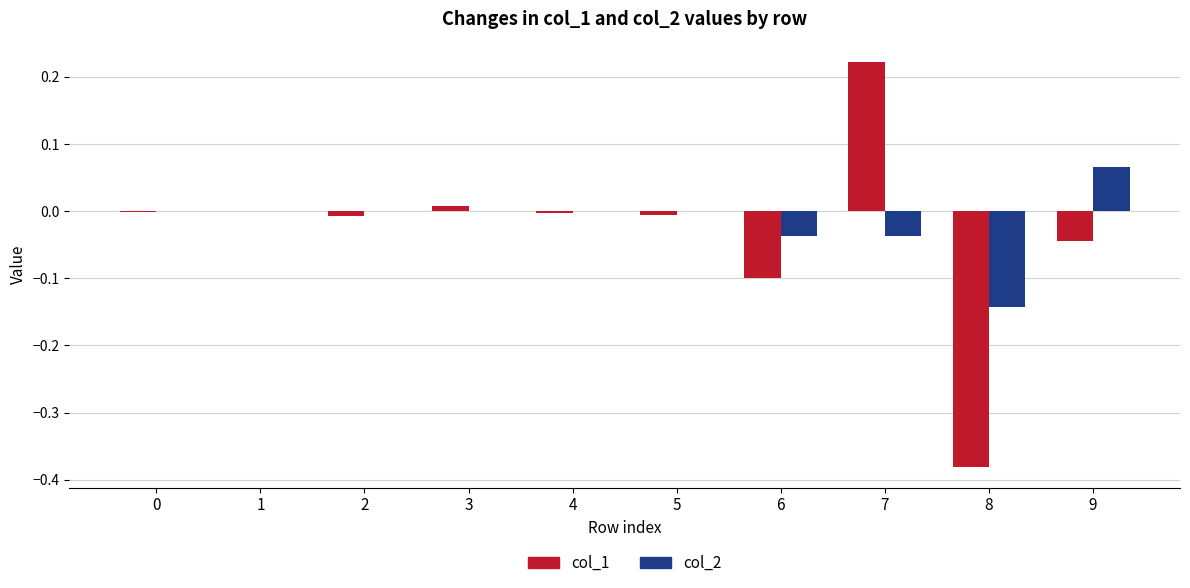

Is the value of col_1 at 9 greater than the value of col_2 at 9?

No